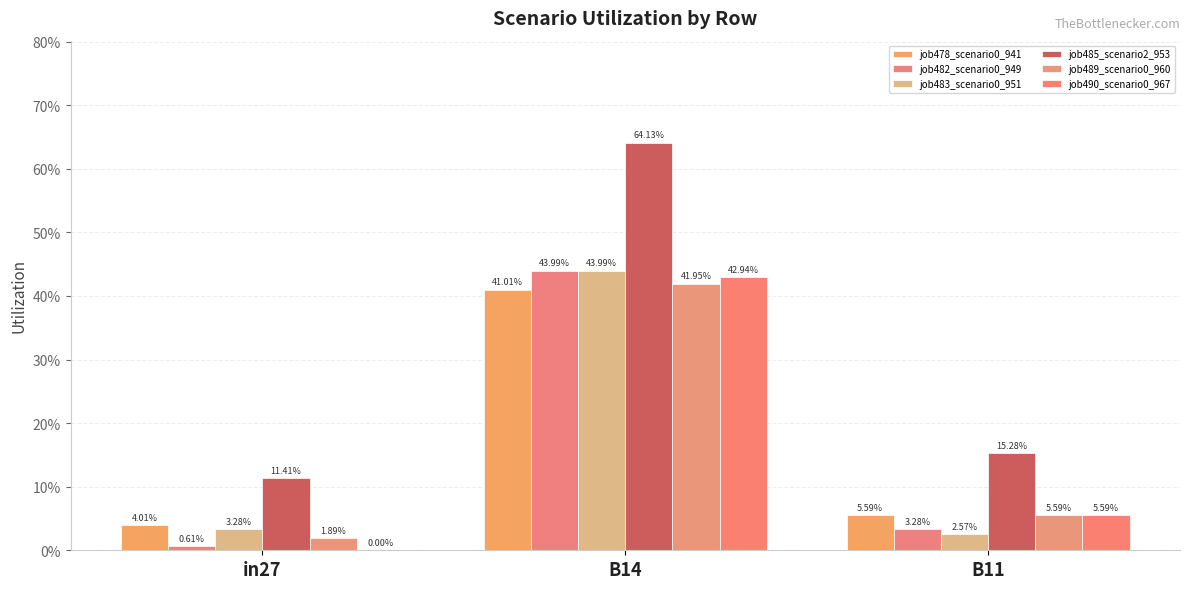

What is the value of the job482_scenario0_949 bar at the 2nd from the left?

0.4